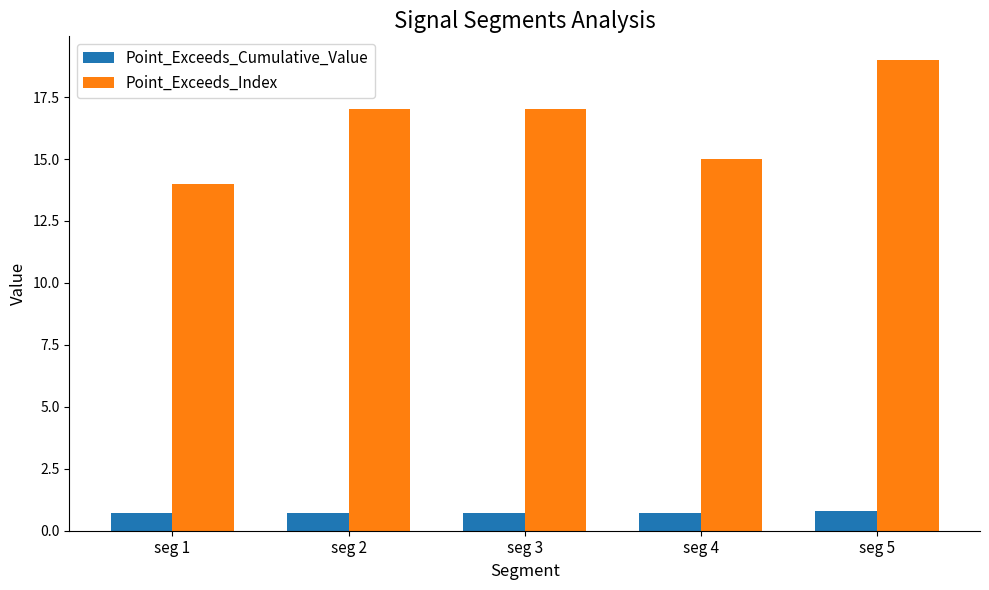

What is the value of the Point_Exceeds_Cumulative_Value bar at the 2nd from the left?

0.7